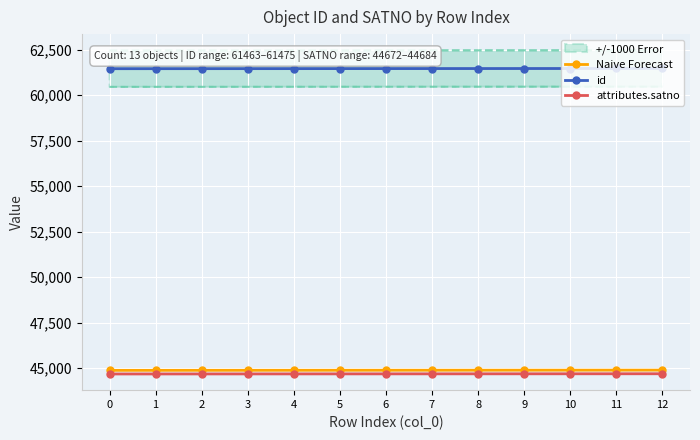

At which category is the sum across all series the highest?

12